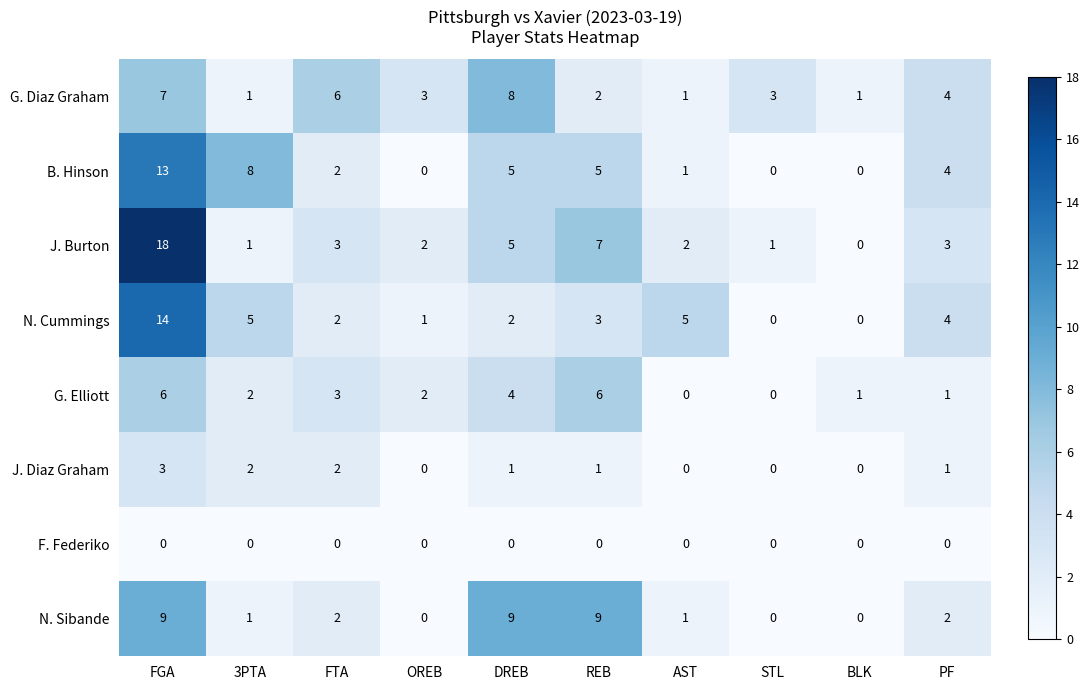

The value of N. Sibande at REB is 3. True or false?

False